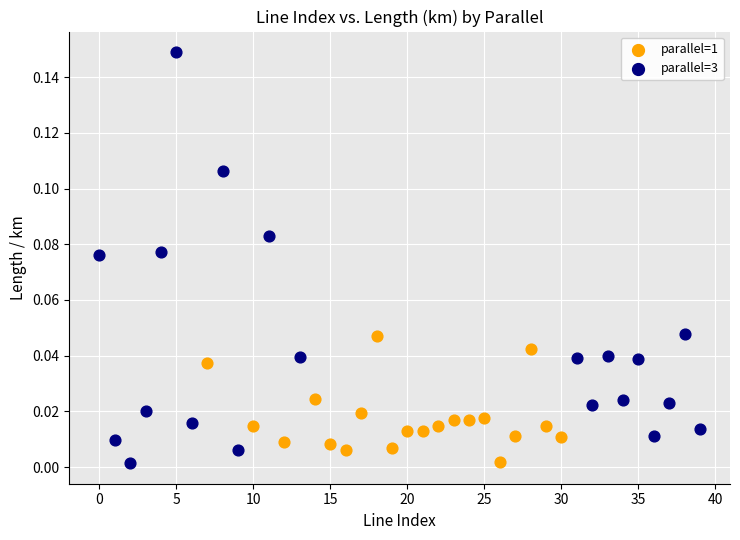

What are all the series names shown in the legend?

parallel=1, parallel=3